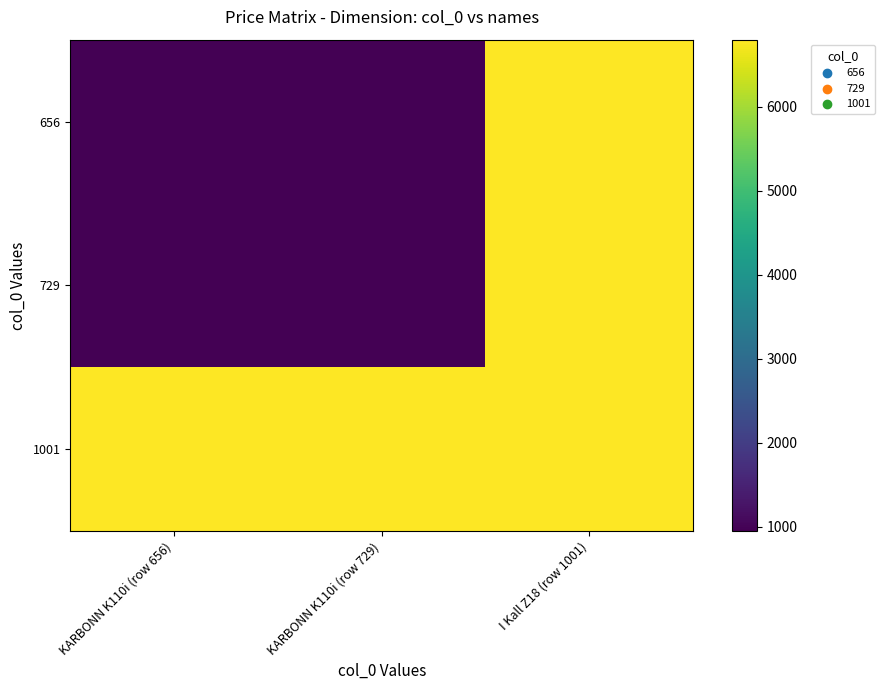

Which series has the largest total across all categories?

1001